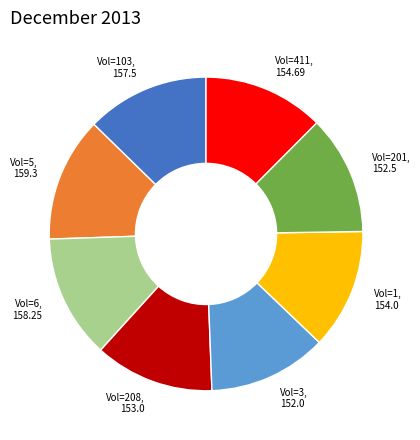

Does any single category account for the majority?

No